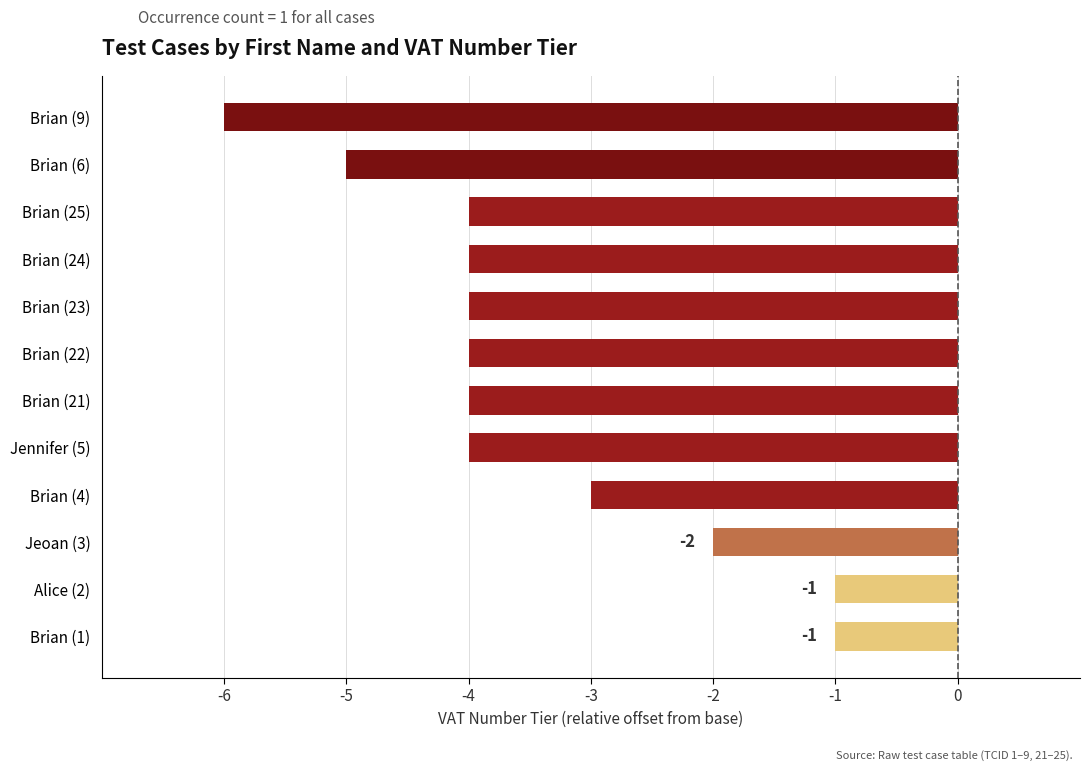

What is the difference between the maximum and second lowest values?

4